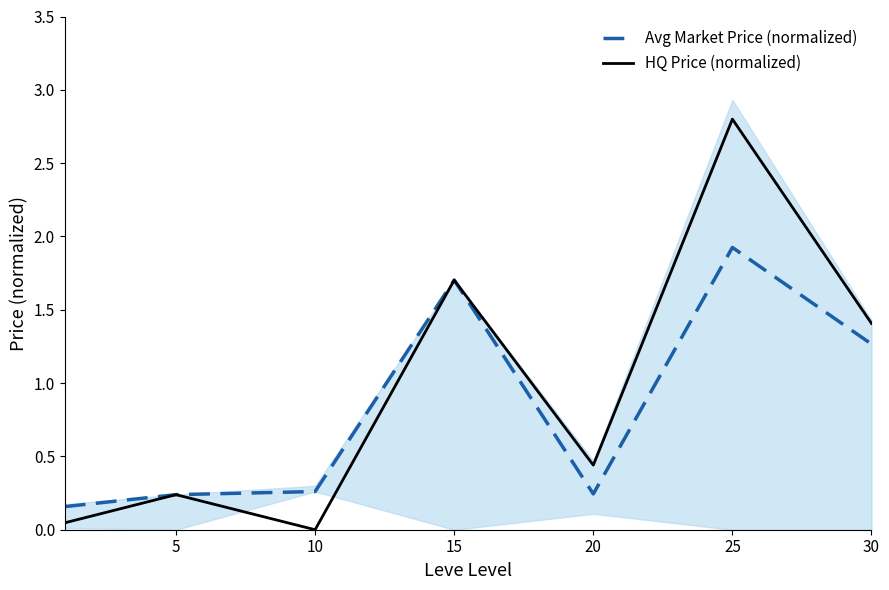

What is the difference between the Avg Market Price (normalized) values at 15 and 20?

1.5